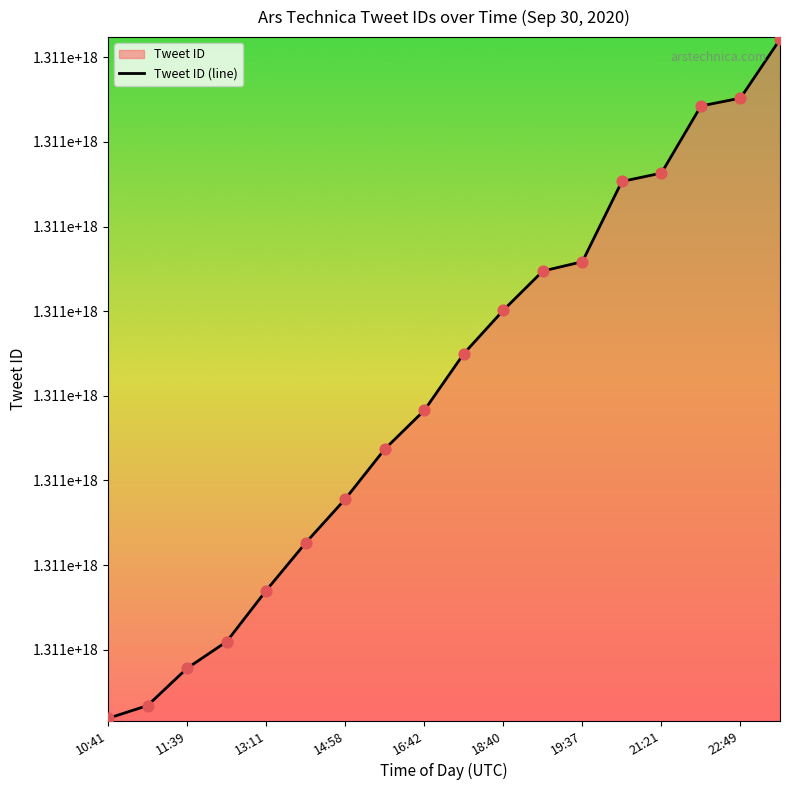

Which has a higher value, 13:11 or 10:41?

13:11